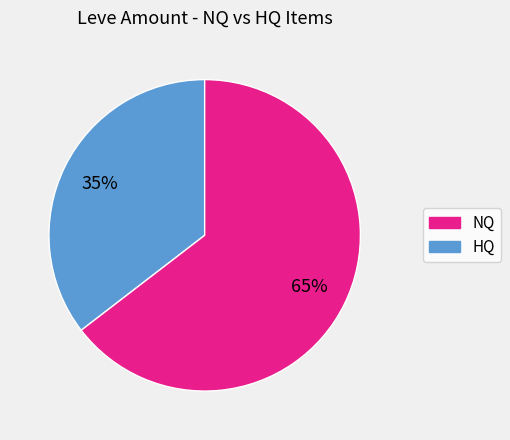

Count the number of slices in the pie.

2